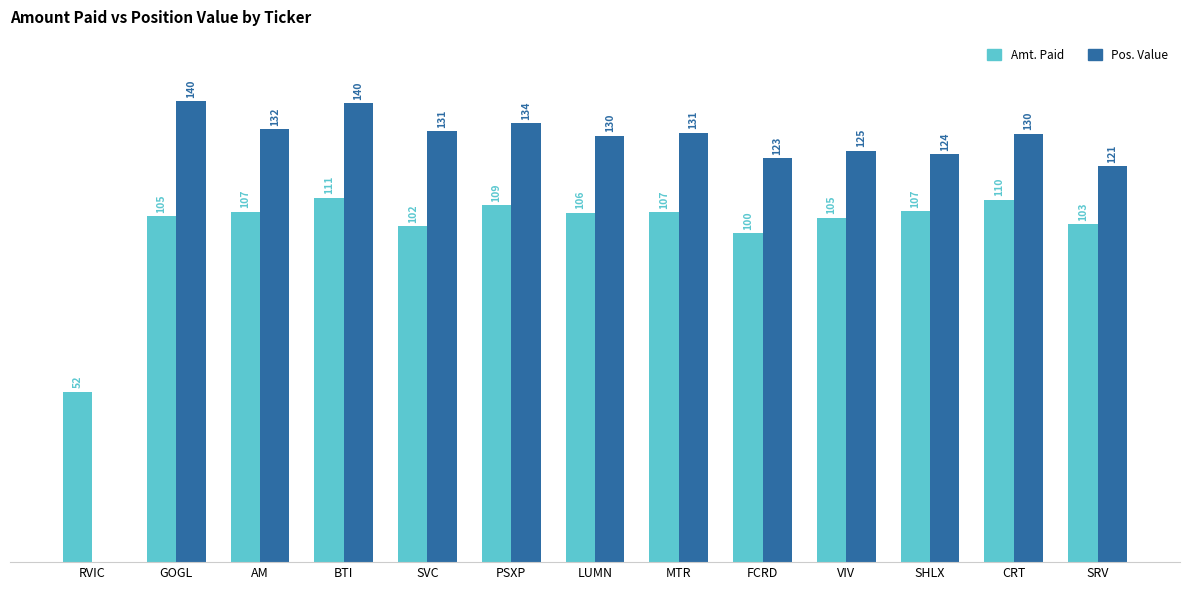

Where is Amt. Paid nearest to the value 81?

FCRD